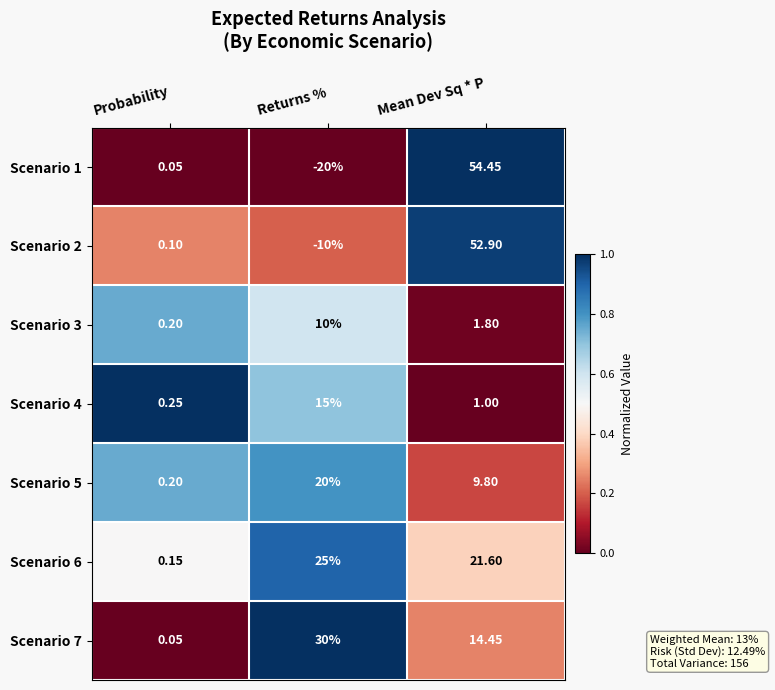

Which label corresponds to the smallest value in the chart?

Returns %